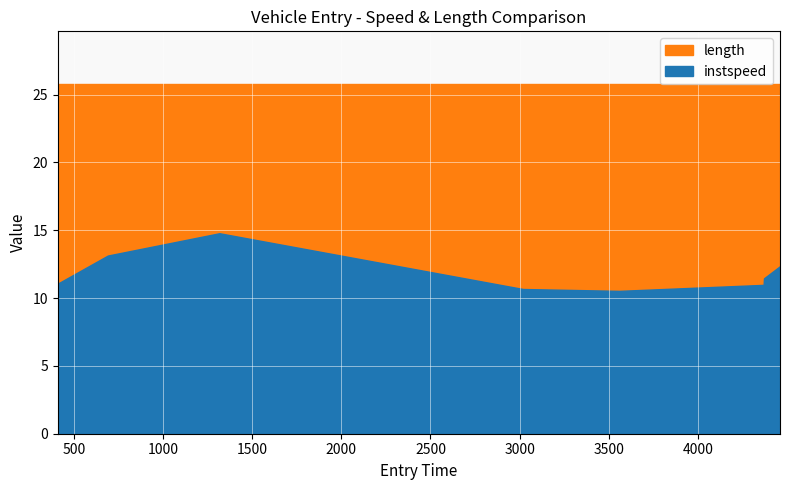

Is it true that instspeed equals 15.8 at 408.8278246253836?

False